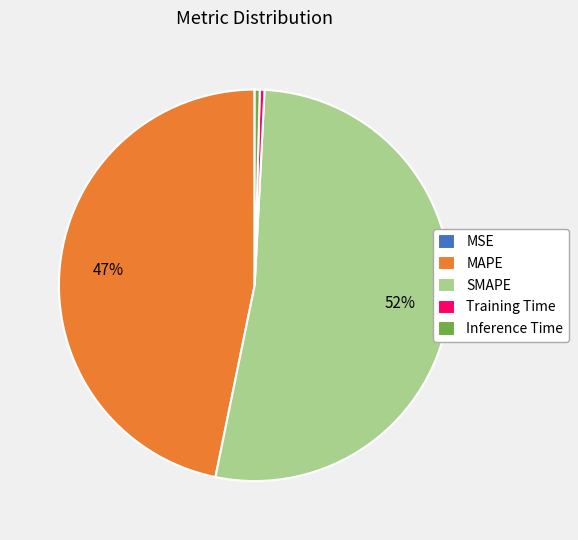

To the nearest percent, what is the combined percentage of Inference Time and MAPE?

47%